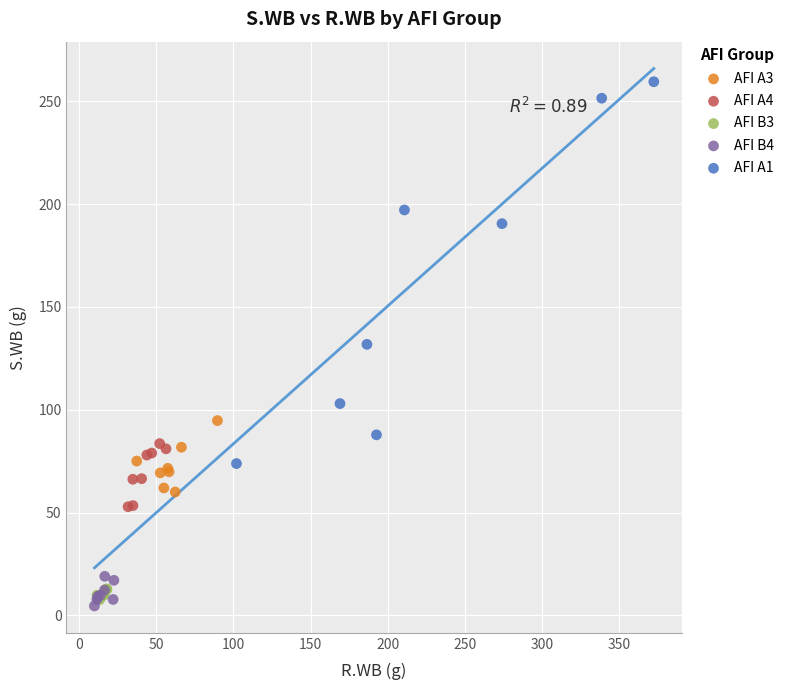

Which series reaches the maximum Y coordinate?

AFI A1